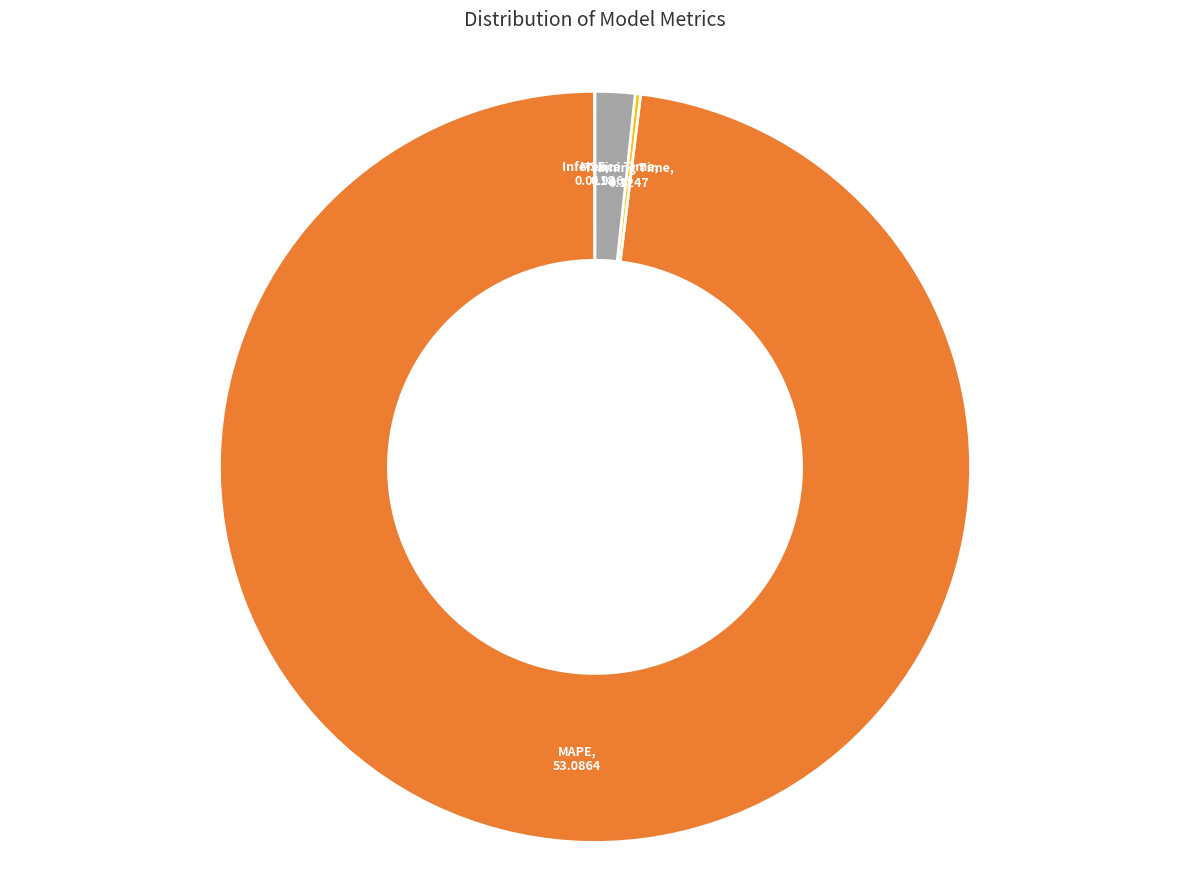

Which slice is the largest?

MAPE